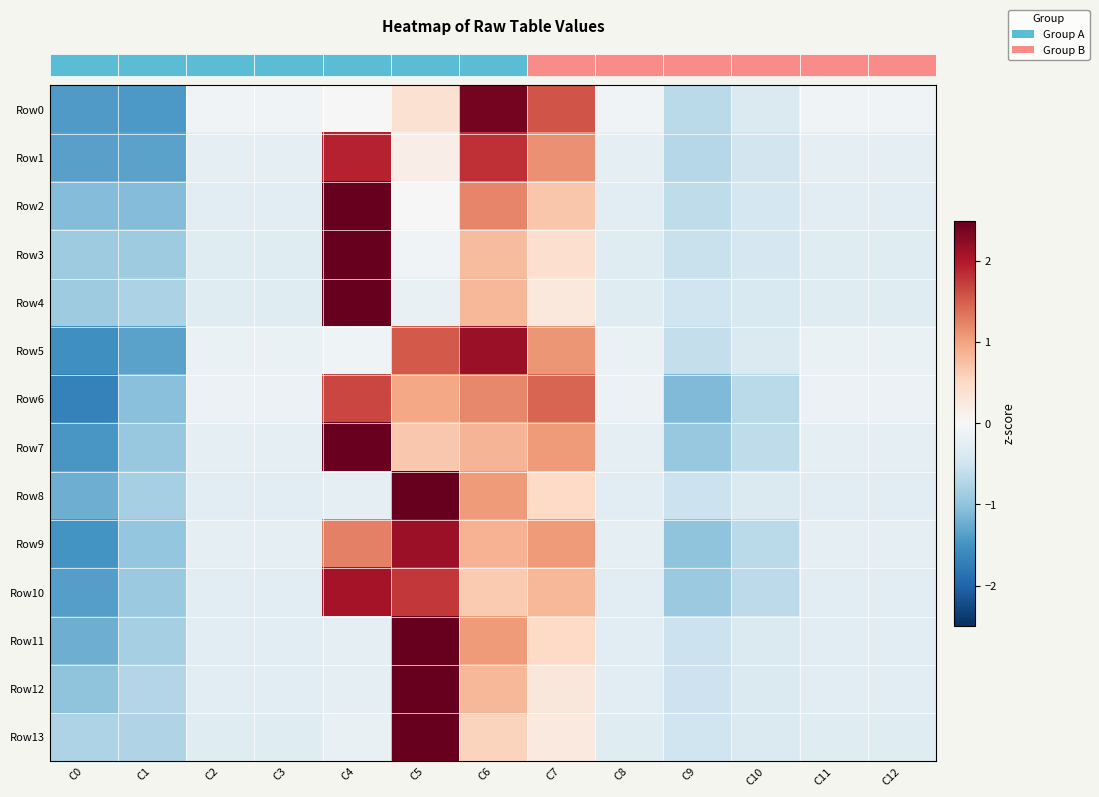

What is the spread (max minus min) of values at C4?

3.4